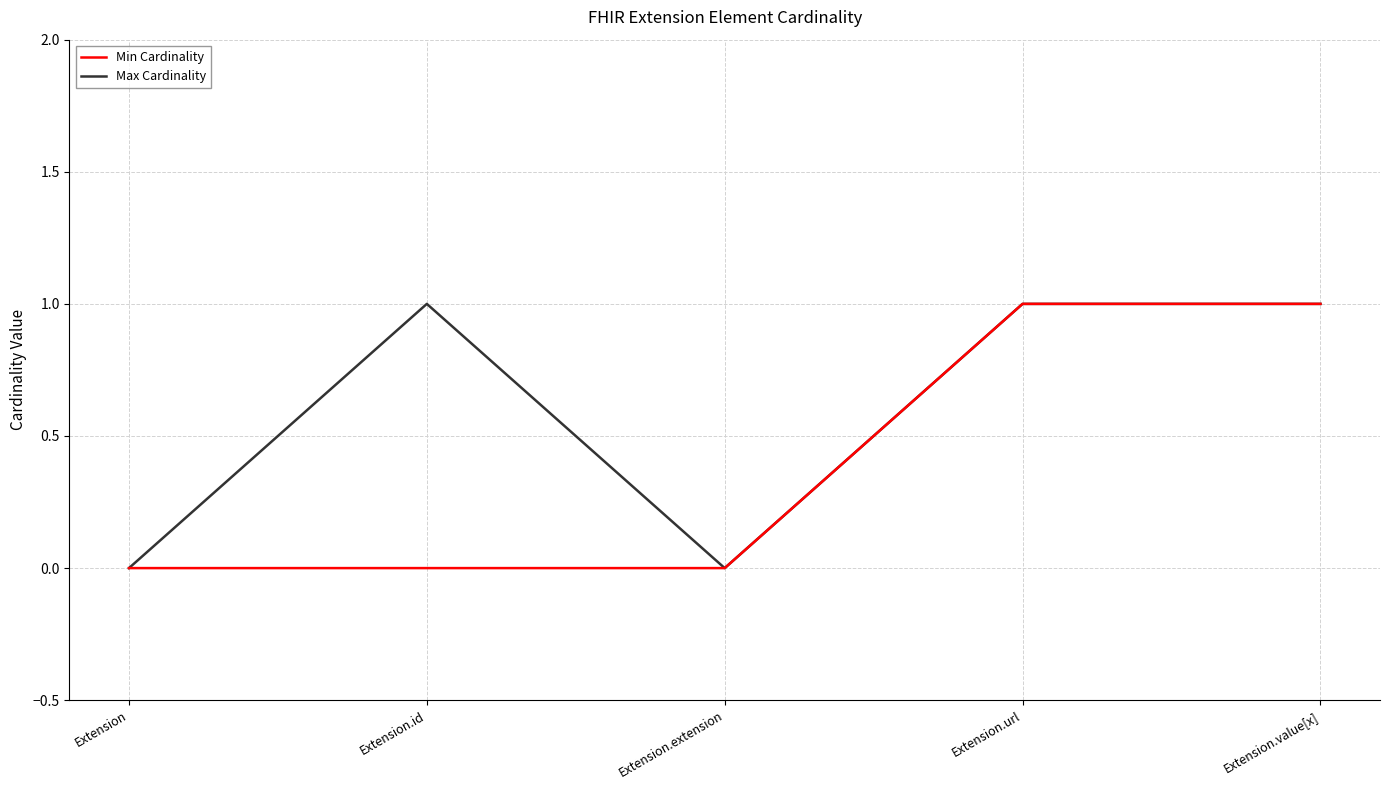

True or false: Max Cardinality has a value of 1 at Extension.url.

True